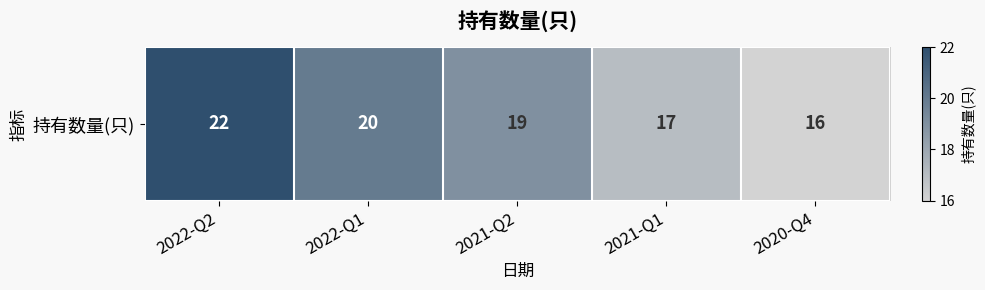

The value at 2022-Q1 is 12. True or false?

False